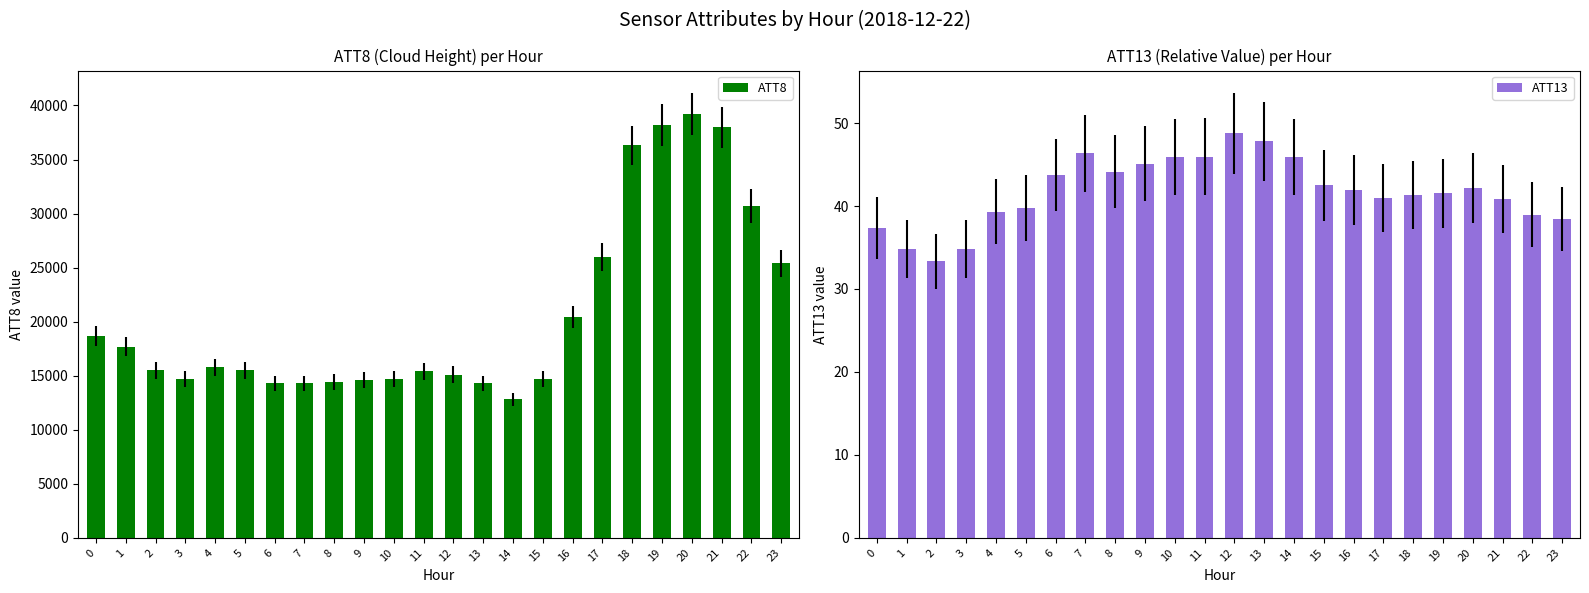

What is the difference between the second highest and second lowest values in the ATT13 series?

13.0